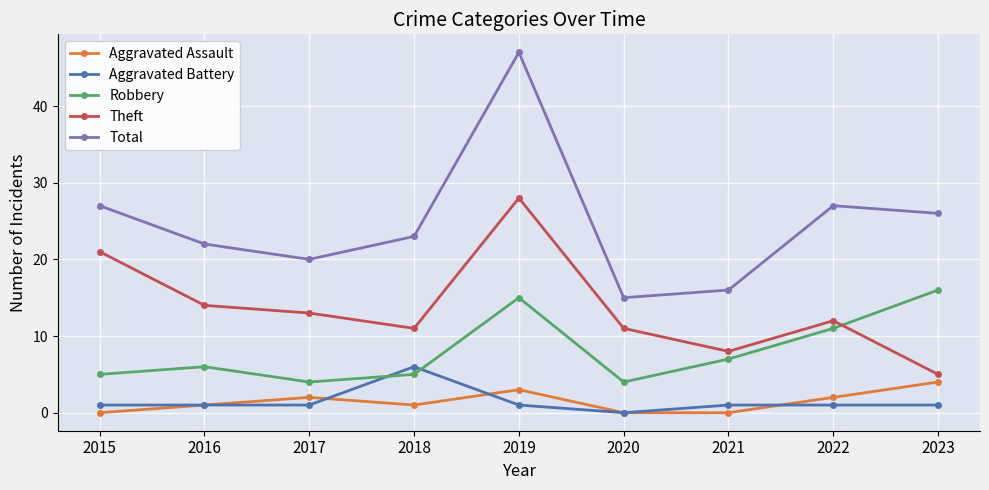

The value of Robbery at 2017 is 4. True or false?

True